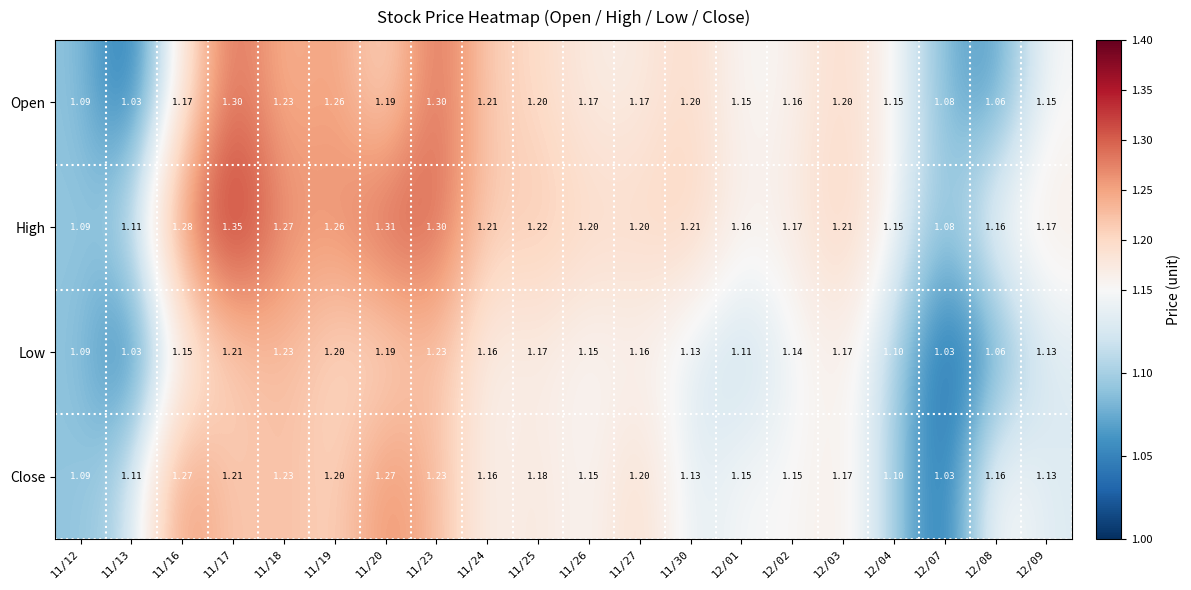

Rank the series at 11/25 from highest to lowest value.

High, Open, Close, Low